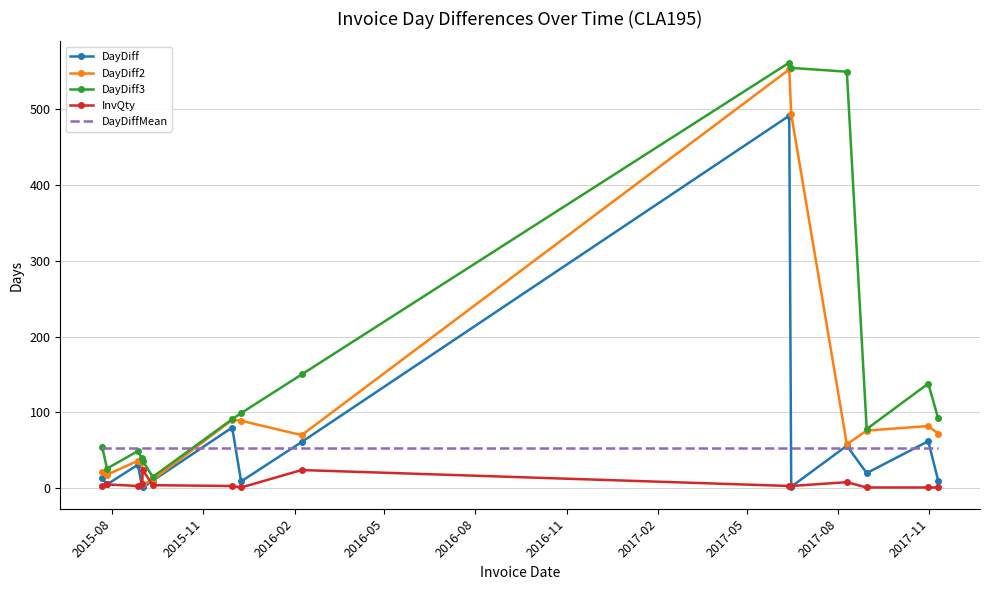

What is the maximum value shown in the chart?

561.0